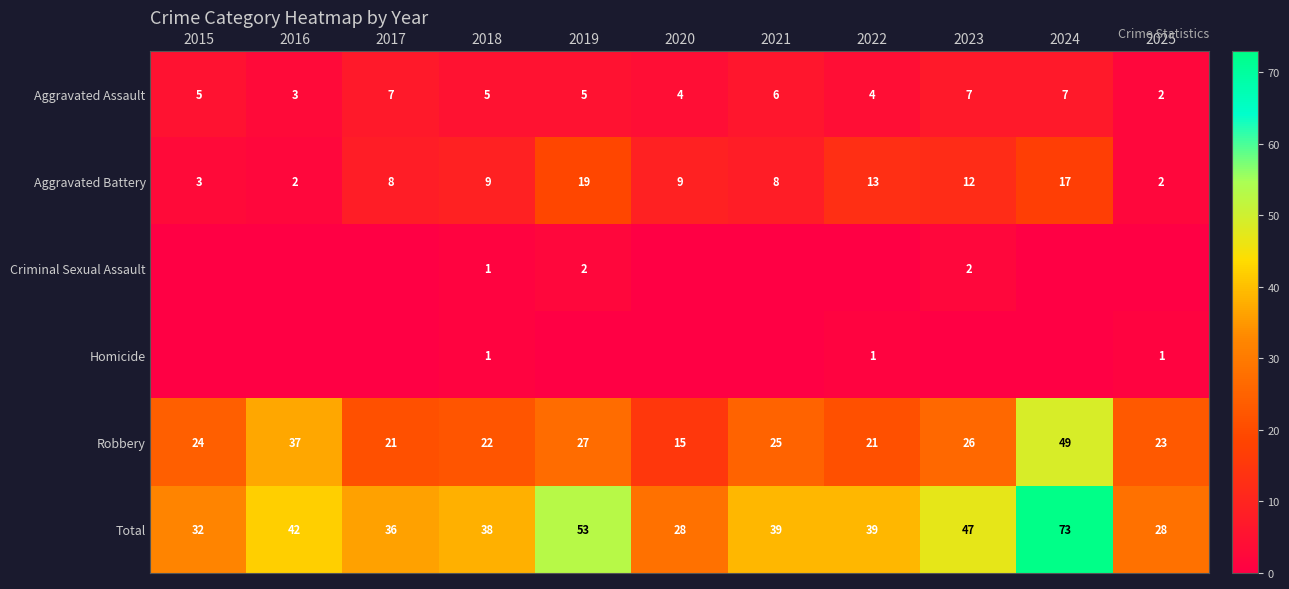

Where does the Total series first go above 39?

2016